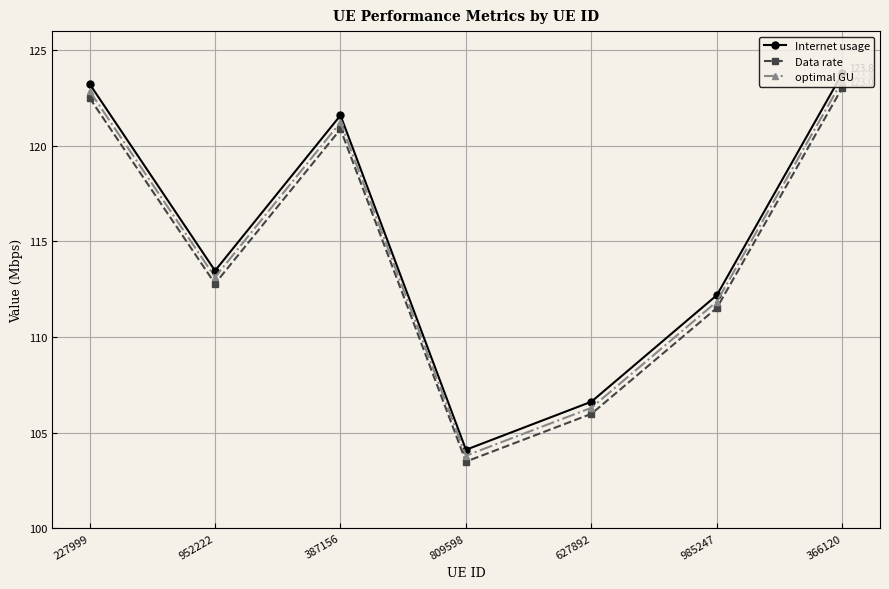

The value of optimal GU at 809598 is 103.8. True or false?

True